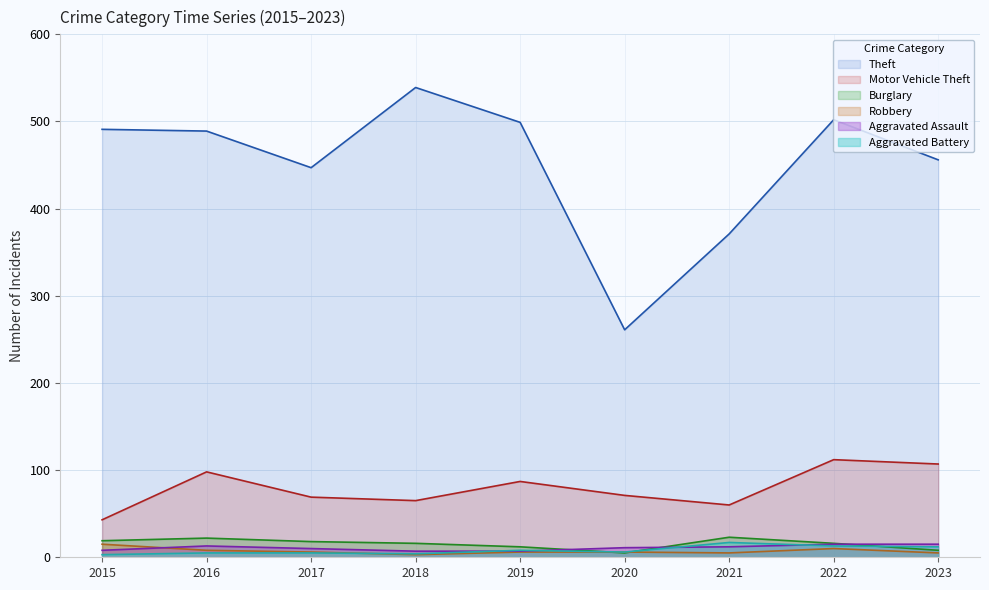

Reading left to right, what are all the values shown in this chart?

Theft: 2015=491	2016=489	2017=447	2018=539	2019=499	2020=261	2021=371	2022=502	2023=456
Motor Vehicle Theft: 2015=43	2016=98	2017=69	2018=65	2019=87	2020=71	2021=60	2022=112	2023=107
Burglary: 2015=19	2016=22	2017=18	2018=16	2019=12	2020=5	2021=23	2022=16	2023=8
Robbery: 2015=15	2016=8	2017=6	2018=3	2019=6	2020=6	2021=5	2022=10	2023=5
Aggravated Assault: 2015=8	2016=13	2017=10	2018=7	2019=7	2020=11	2021=12	2022=15	2023=15
Aggravated Battery: 2015=3	2016=5	2017=5	2018=4	2019=8	2020=6	2021=17	2022=13	2023=12